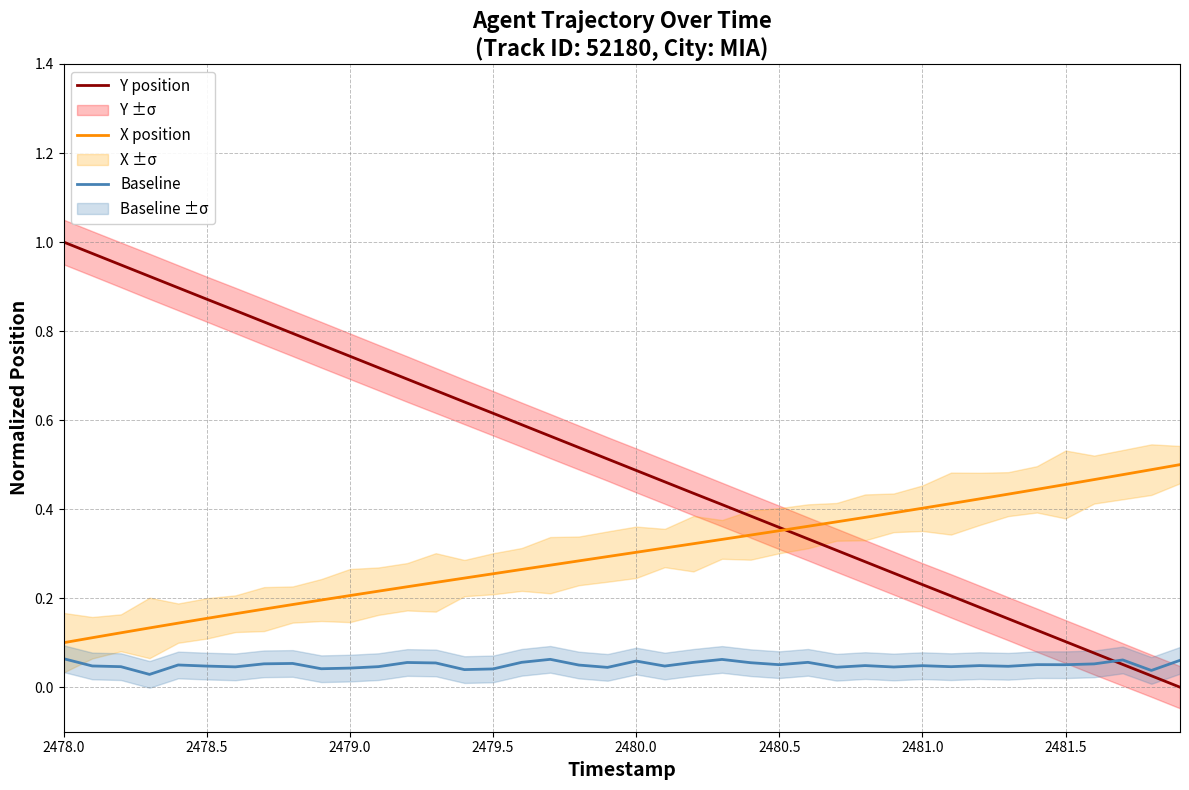

True or false: Baseline and X position intersect in this chart.

False